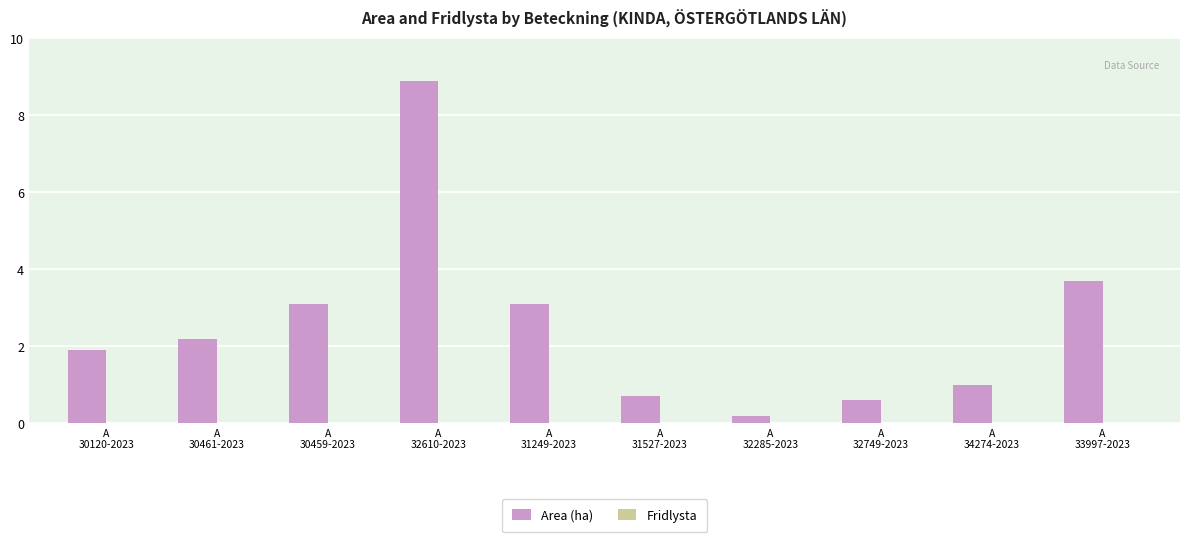

What is the difference between the maximum and minimum values?

8.7